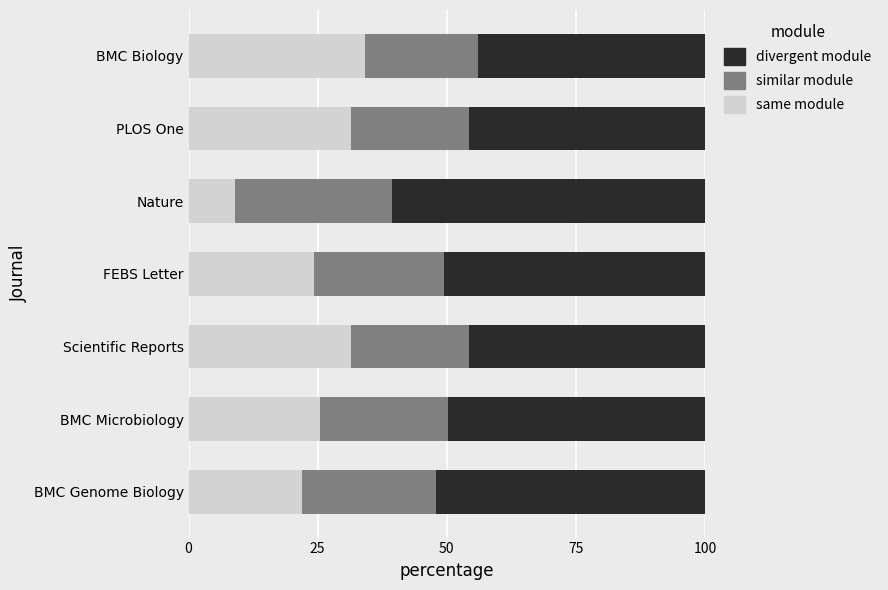

What is the minimum value for same module?

9.1